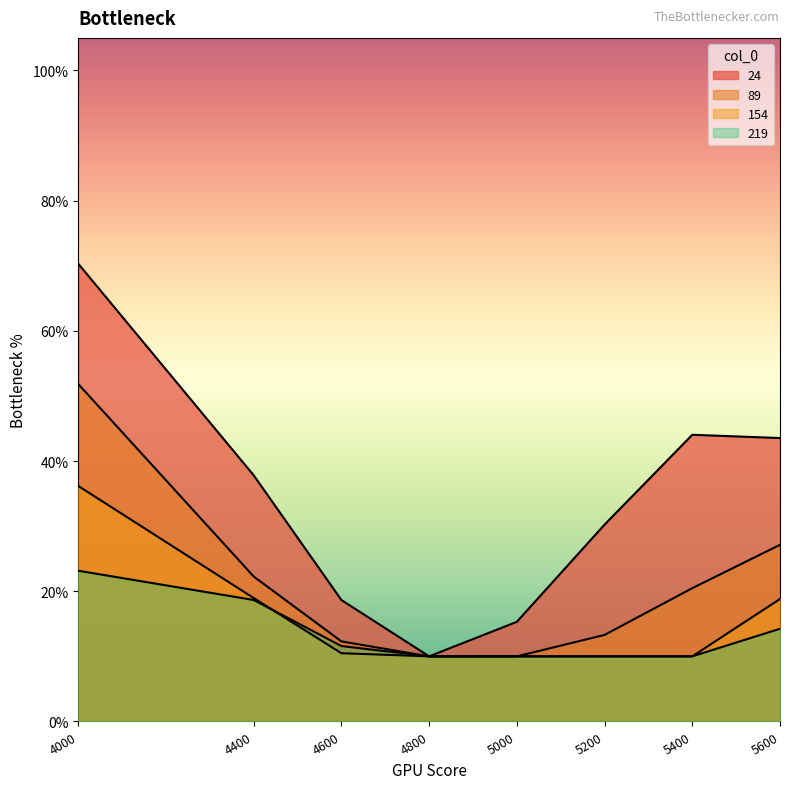

Which category has the lowest value in the 89 series?

4800